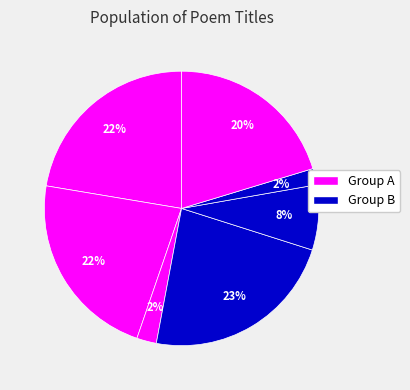

Count the number of slices in the pie.

7